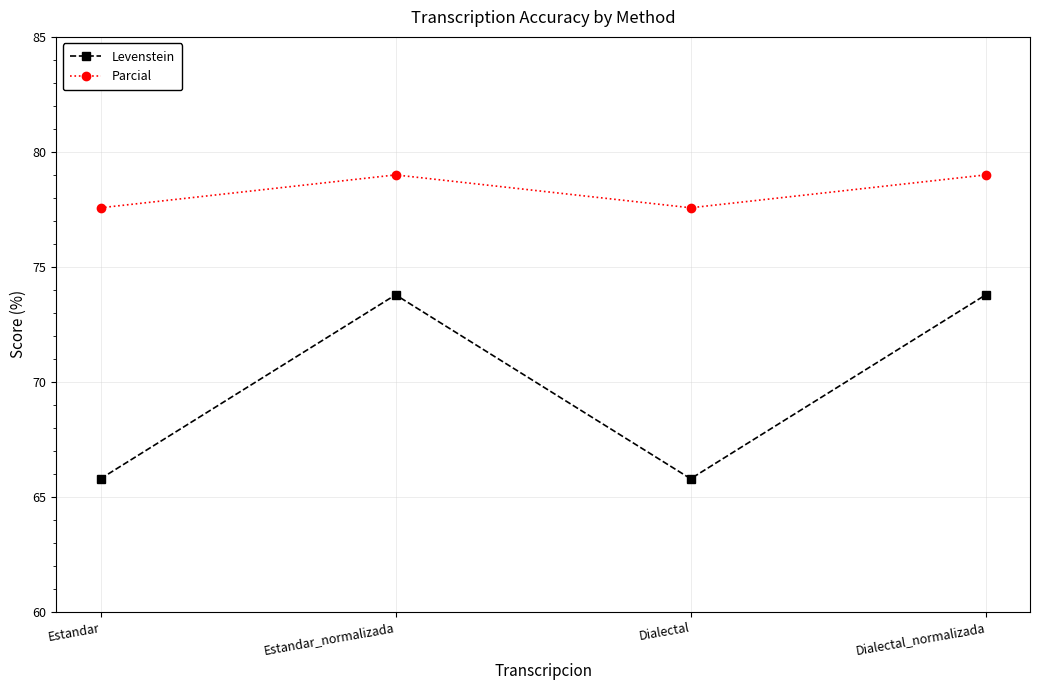

Rank the series at Estandar from highest to lowest value.

Parcial, Levenstein